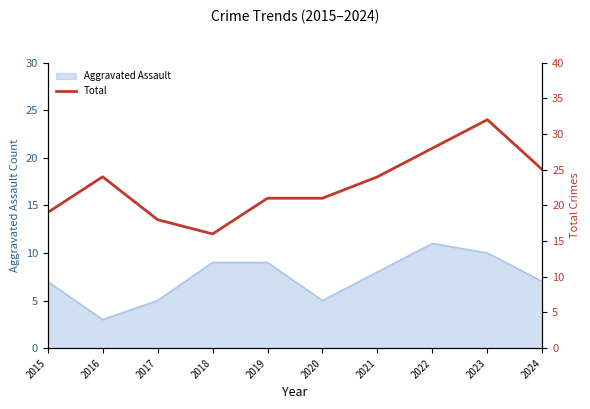

The chart shows a value of 40 at 2021. True or false?

False